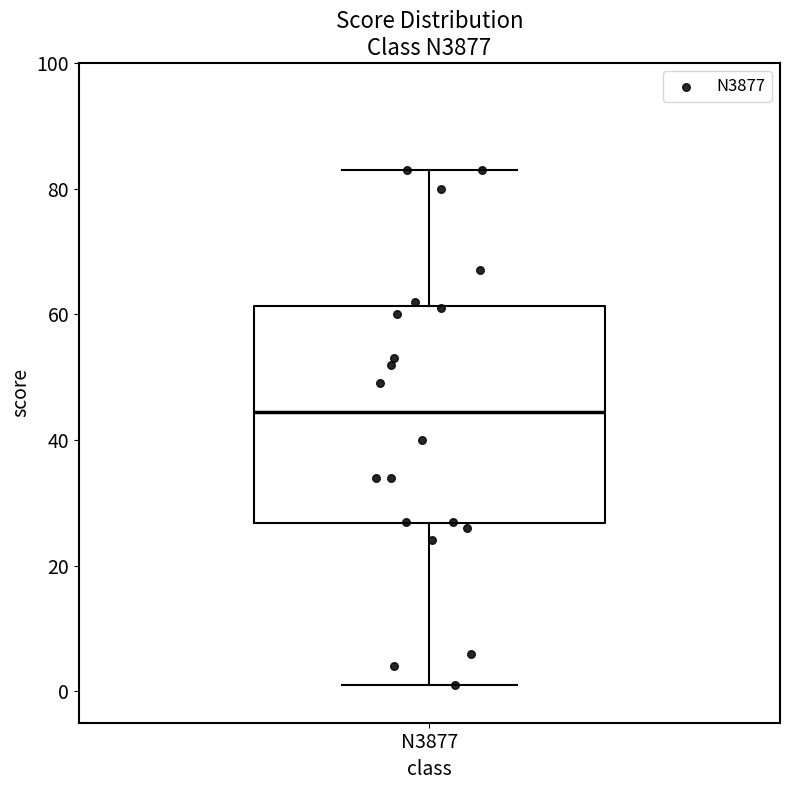

Transcribe this box plot: give where the median line is, the range the box spans, and where the two whiskers end, as read against the y-axis. The values are not printed on the chart, so give them approximately, as read against the axis.

median 44, box 26 to 62, whiskers 2 to 84